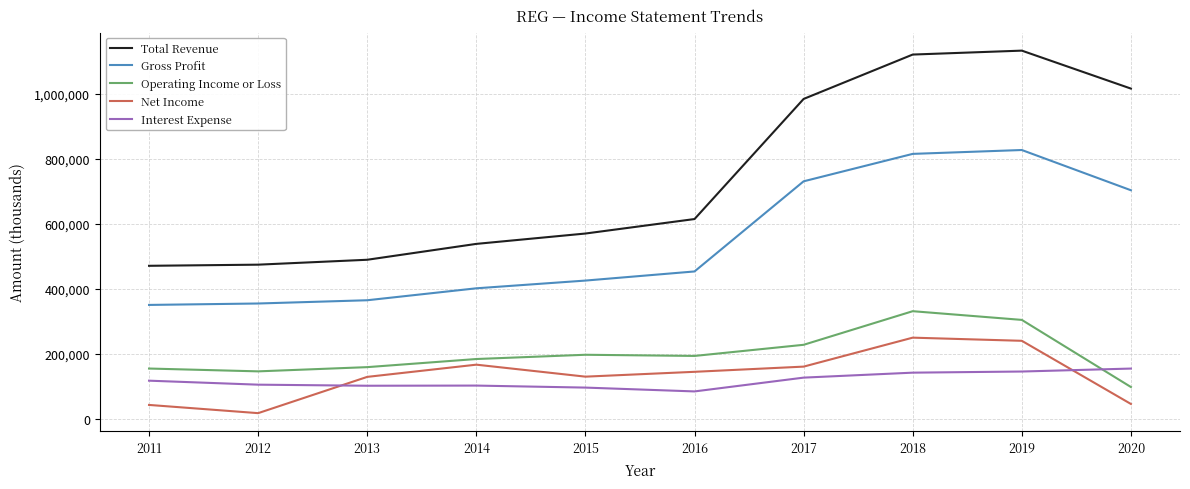

What value does the Total Revenue series have at 2014, to the nearest 10?

537900